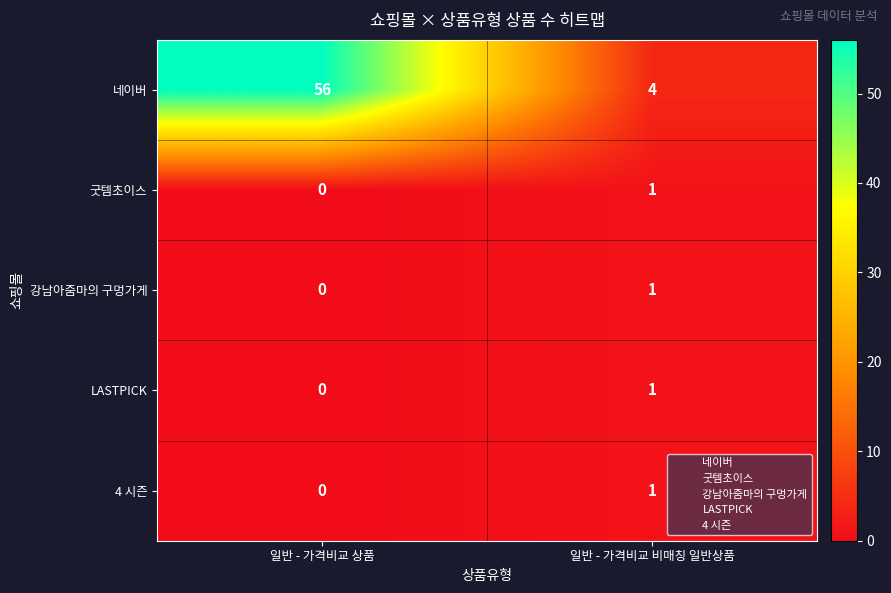

How many distinct data groups are displayed?

5